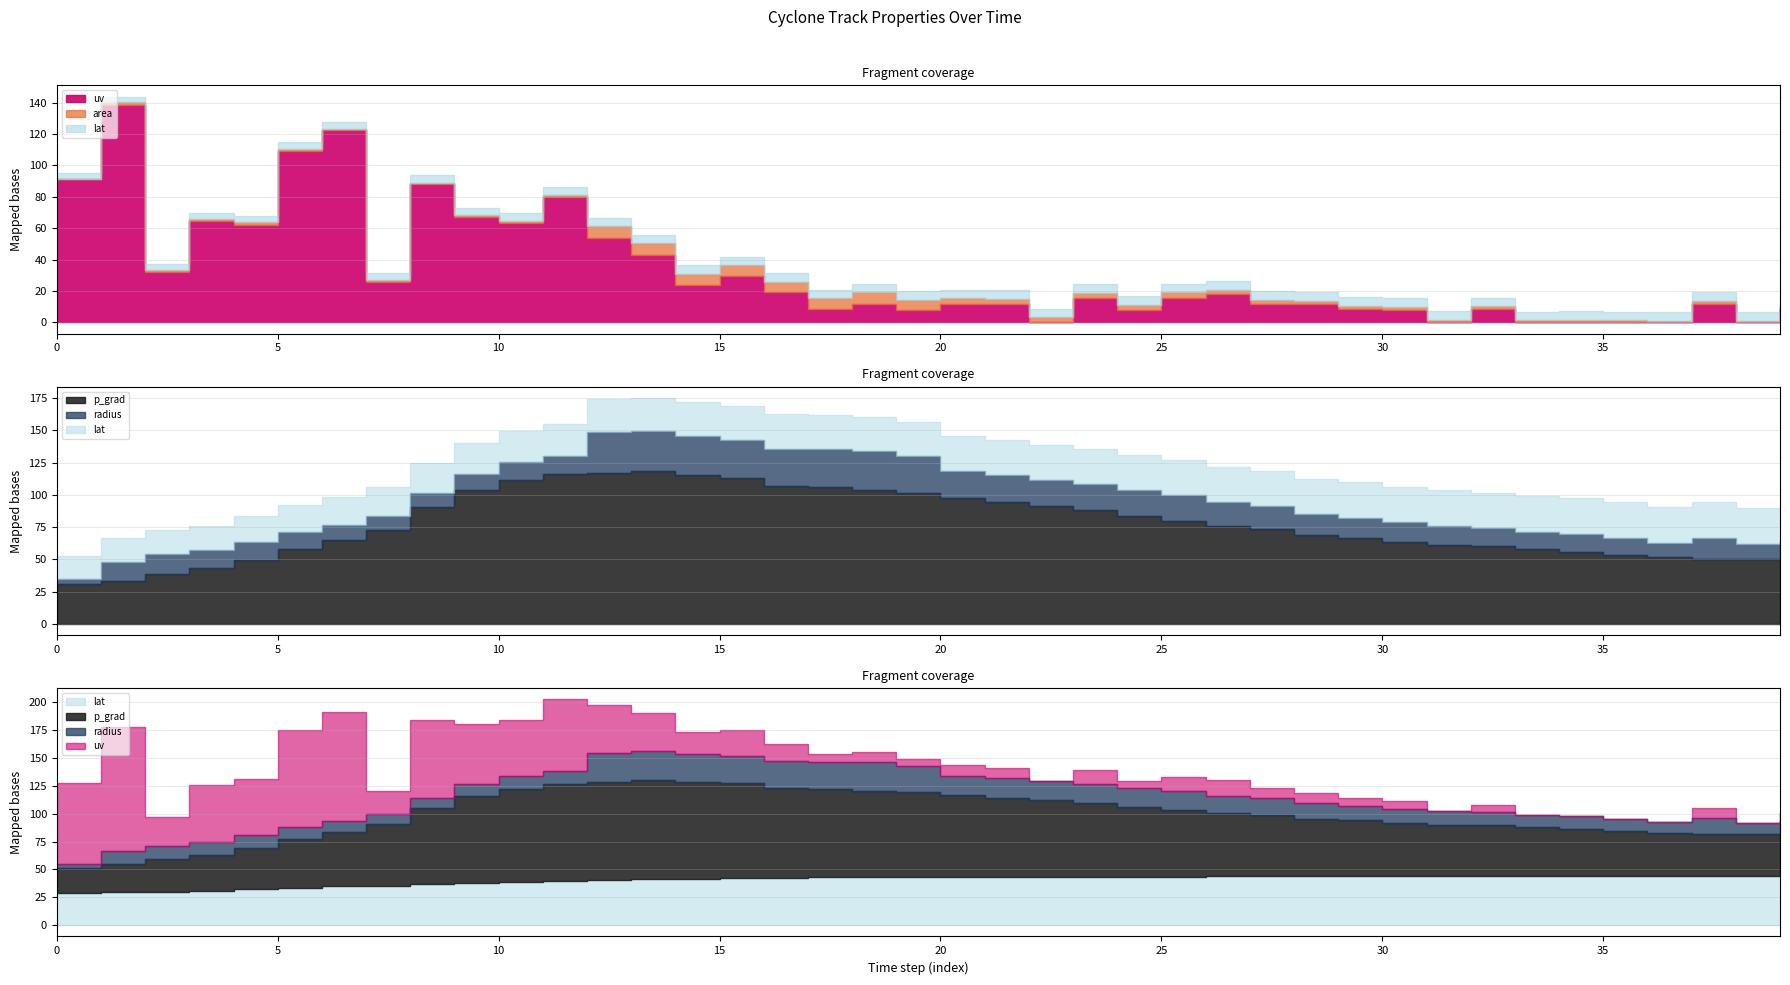

What are all the series names shown in the legend?

area, radius, p_grad, uv, lat